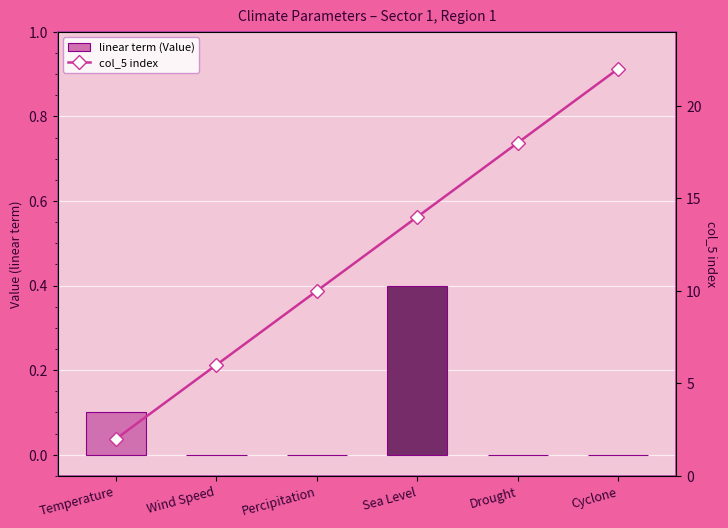

Is it true that col_5 index equals 14.0 at Sea Level?

True